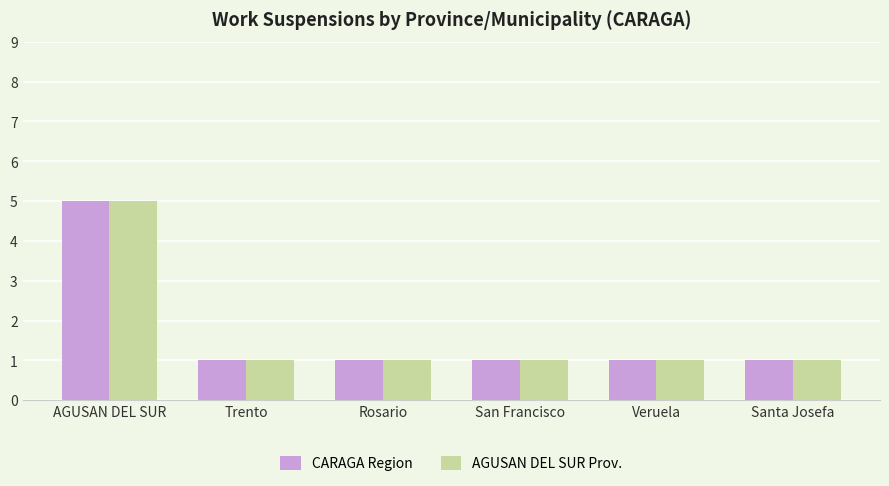

How many groups of bars are there?

6